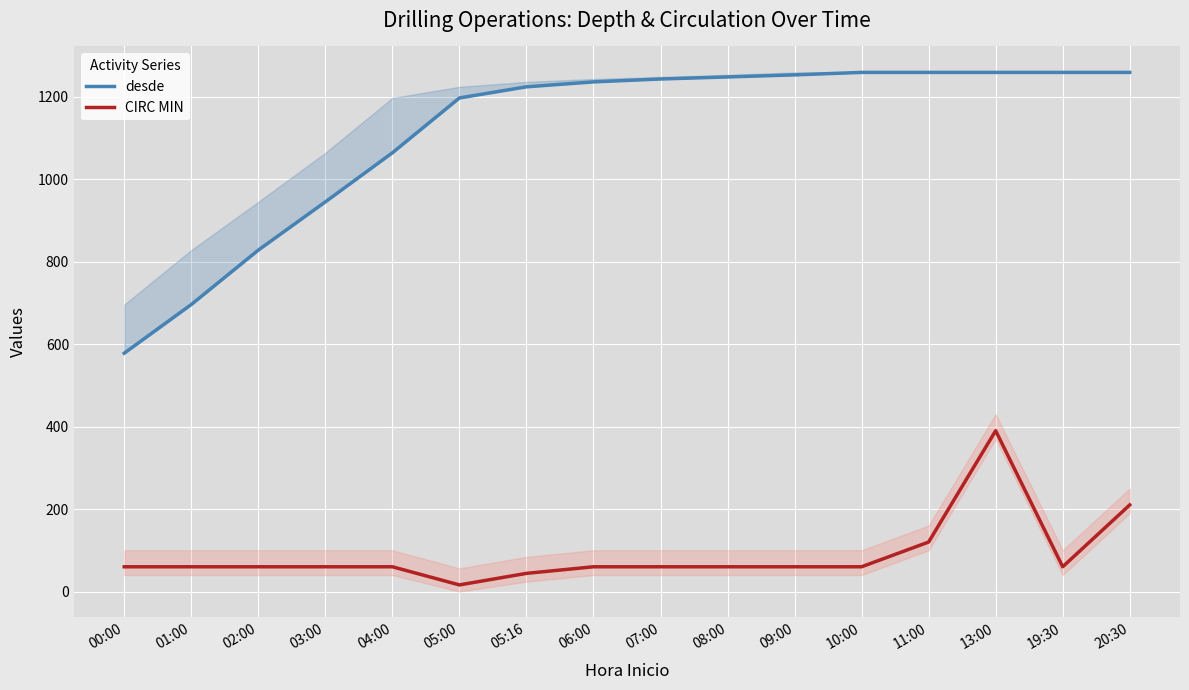

Which series has the widest spread of values?

desde